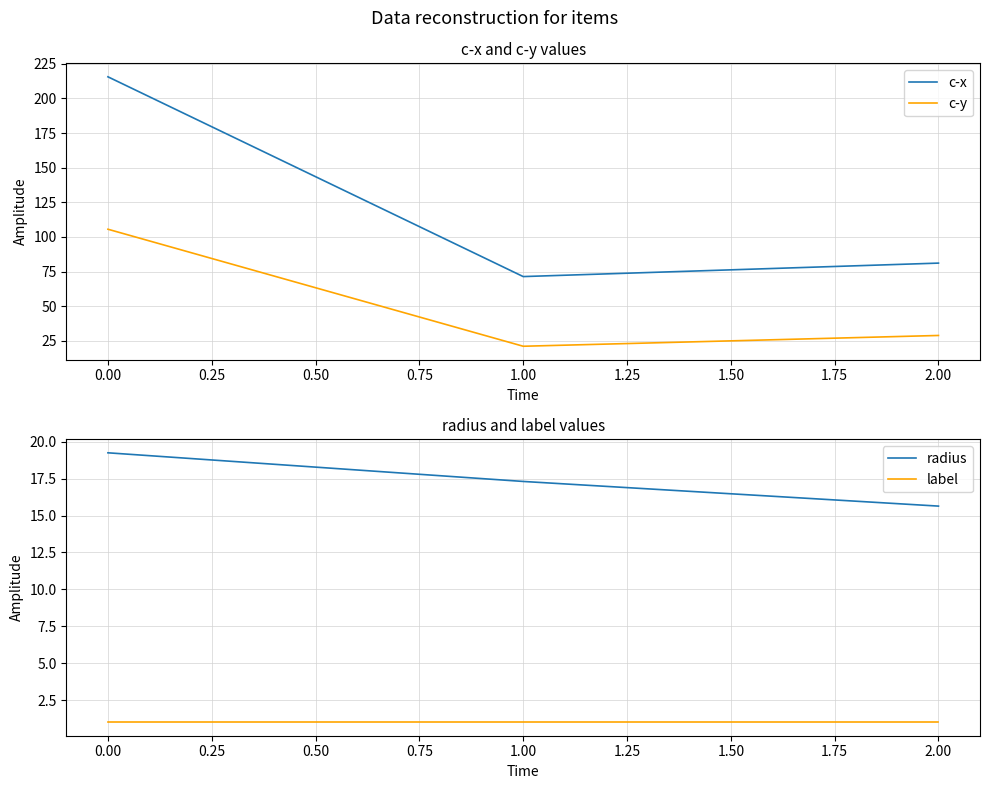

Is the value of c-x at 2.00 greater than the value of c-y at 1.00?

Yes